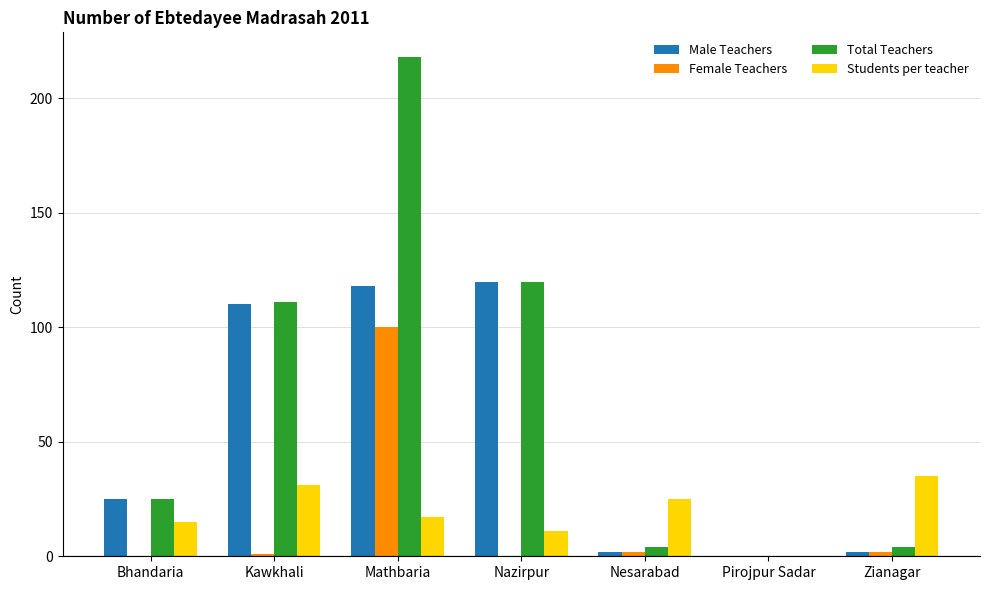

How many positive values does the Total Teachers series have?

6